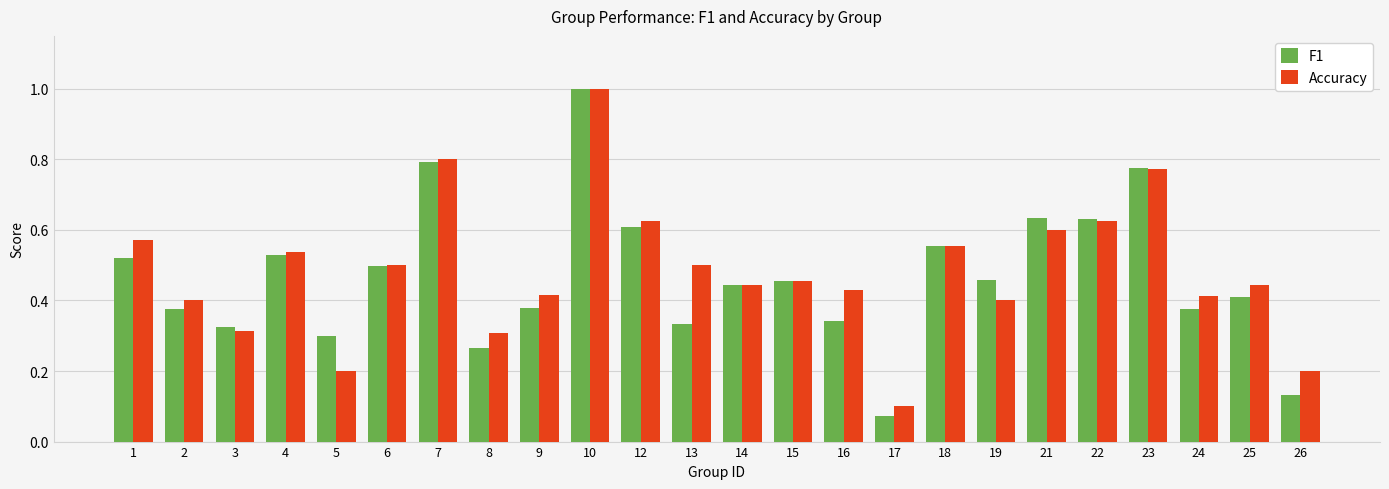

Is the value of Accuracy at 26 greater than the value of F1 at 23?

No